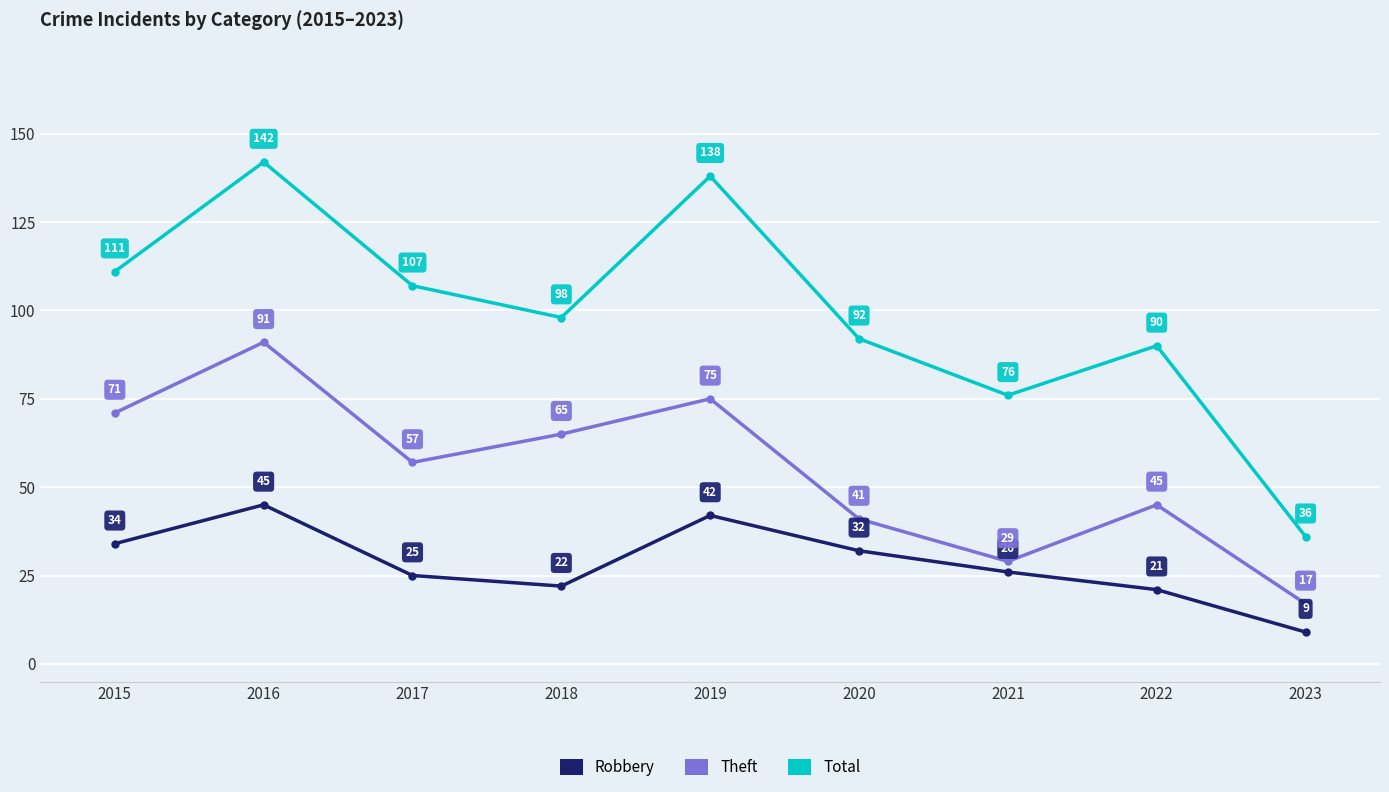

Is the value of Total at 2020 greater than the value of Theft at 2022?

Yes